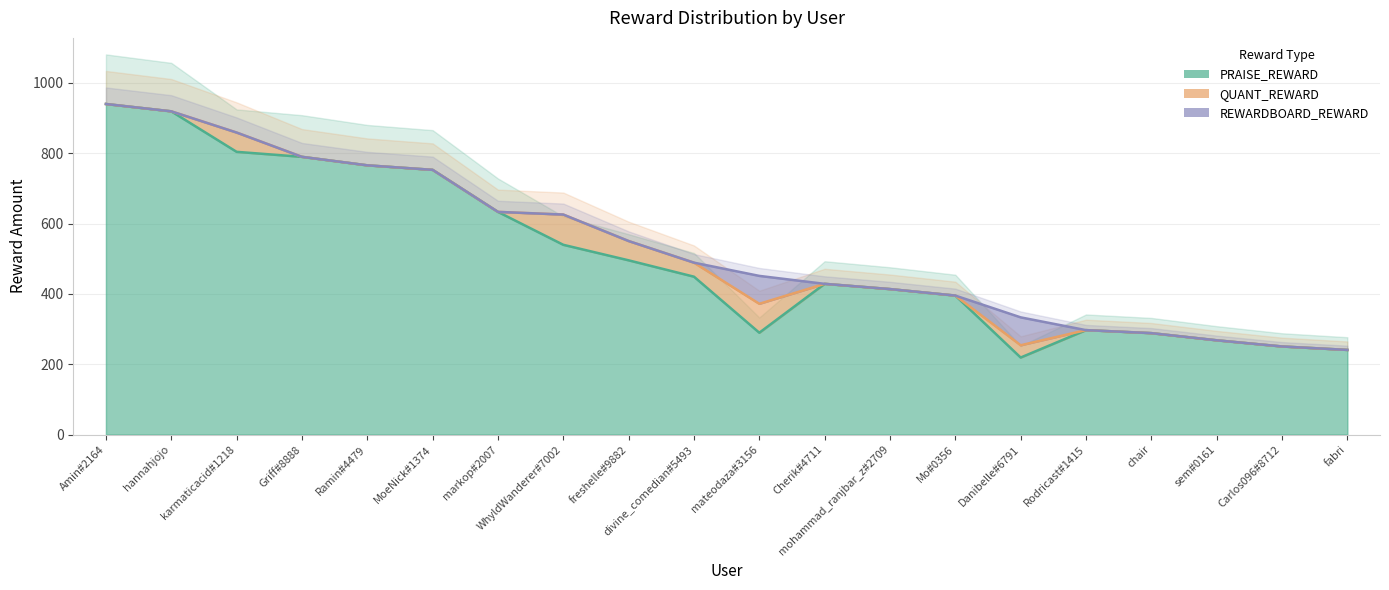

Does the chart display data point markers on the line(s)?

No